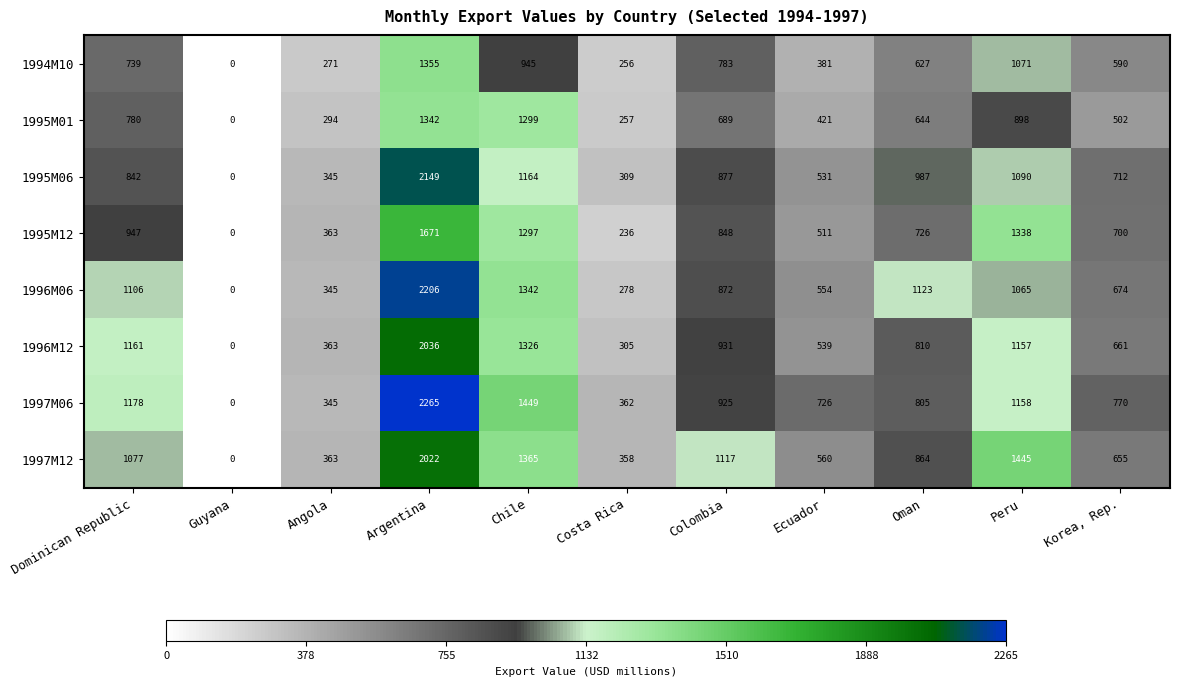

At which category does the chart reach its peak across all series?

Argentina